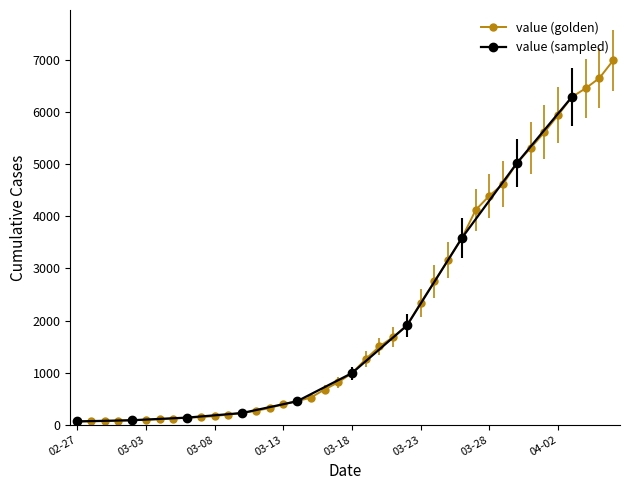

Does the chart display data point markers on the line(s)?

Yes